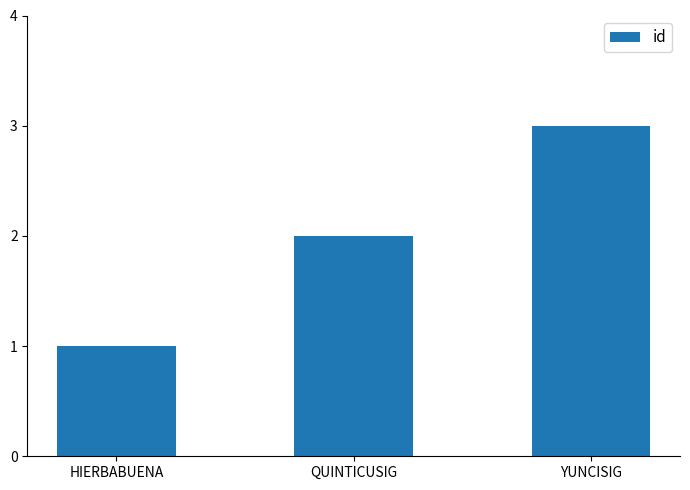

What is the difference between the values at HIERBABUENA and QUINTICUSIG?

1